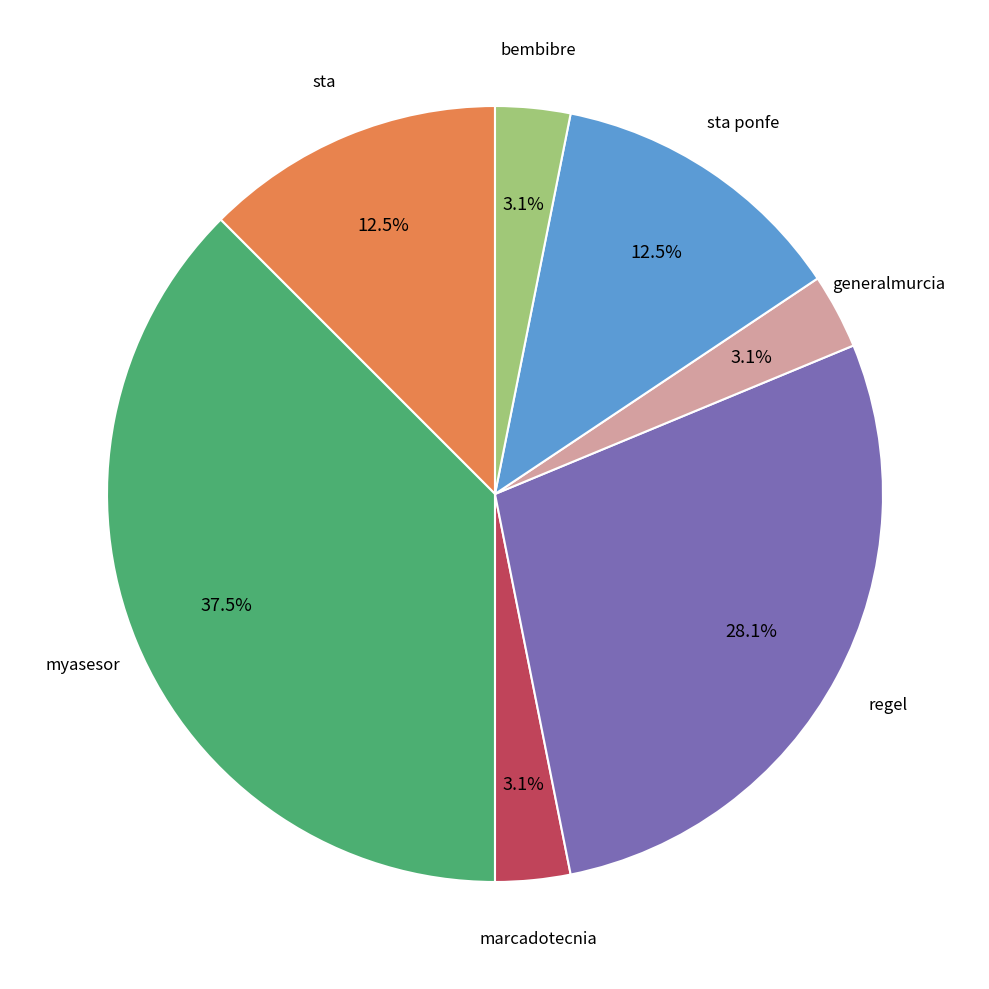

Is there any slice that represents more than half of the pie?

No